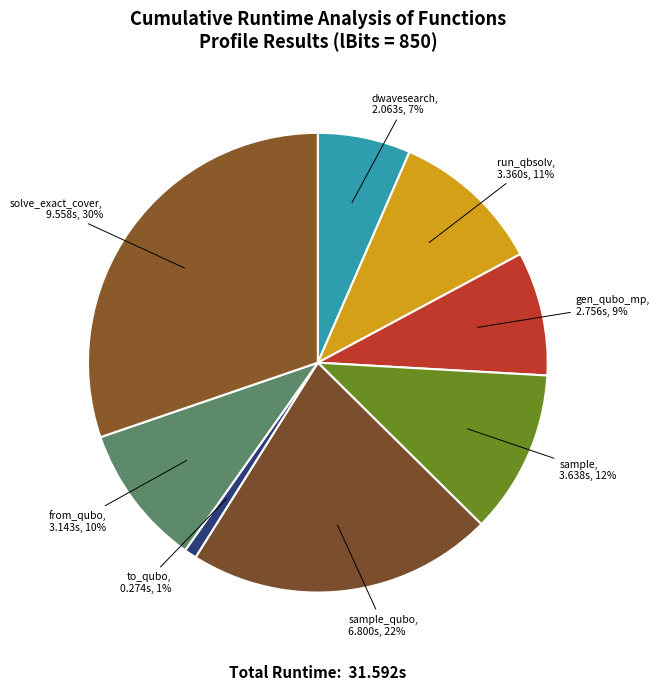

Approximately how many times larger is the value at sample compared to solve_exact_cover?

0.4